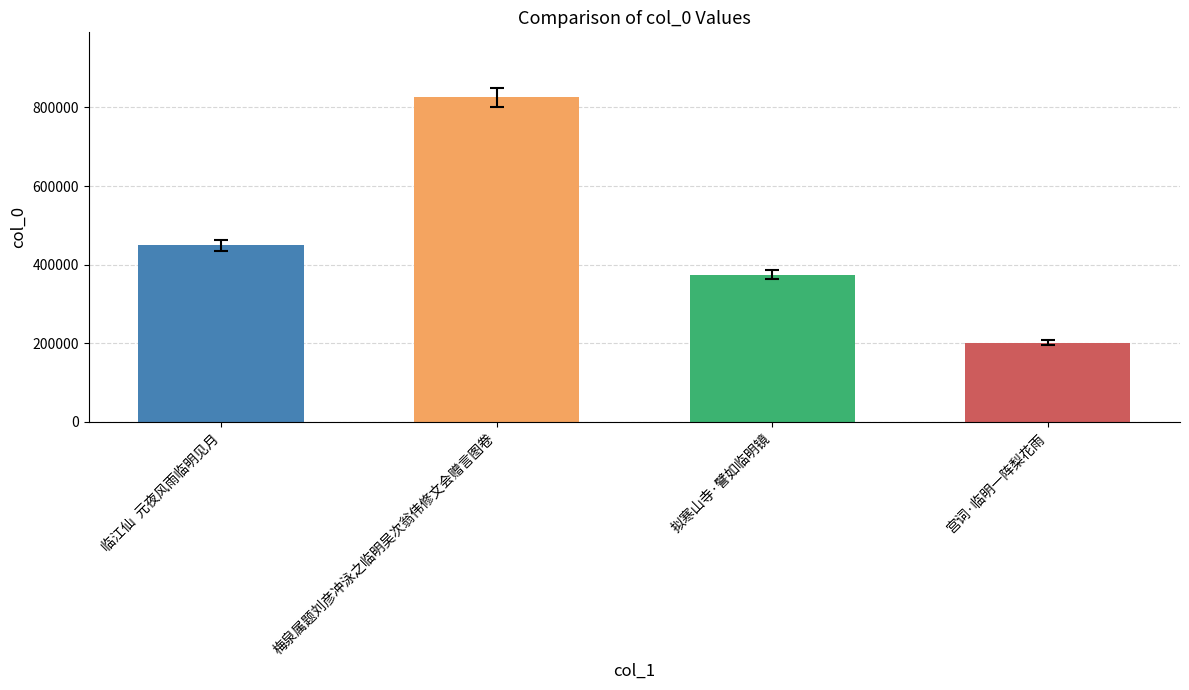

What is the smallest value displayed?

202004